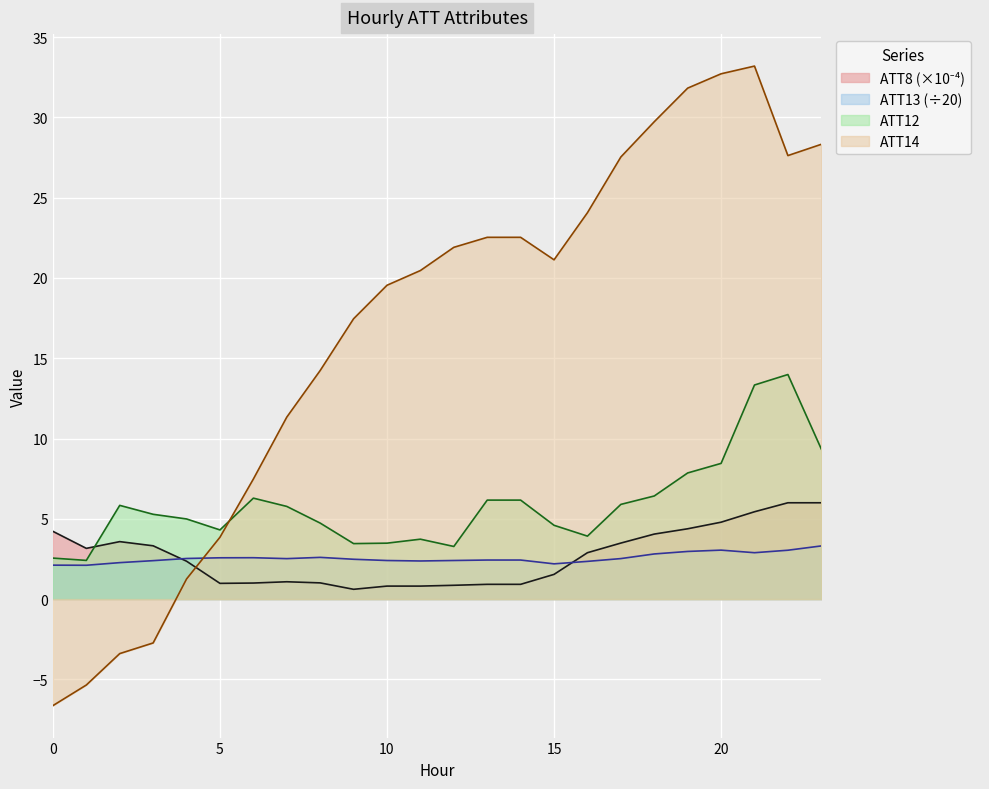

Is the value of ATT12 at 15 greater than the value of ATT14 at 3?

Yes